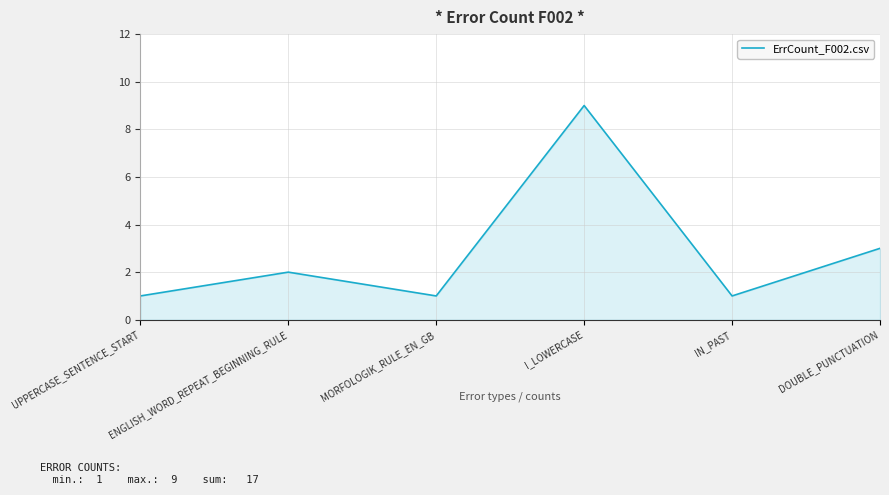

True or false: the data has more than 1 interior local peaks.

True